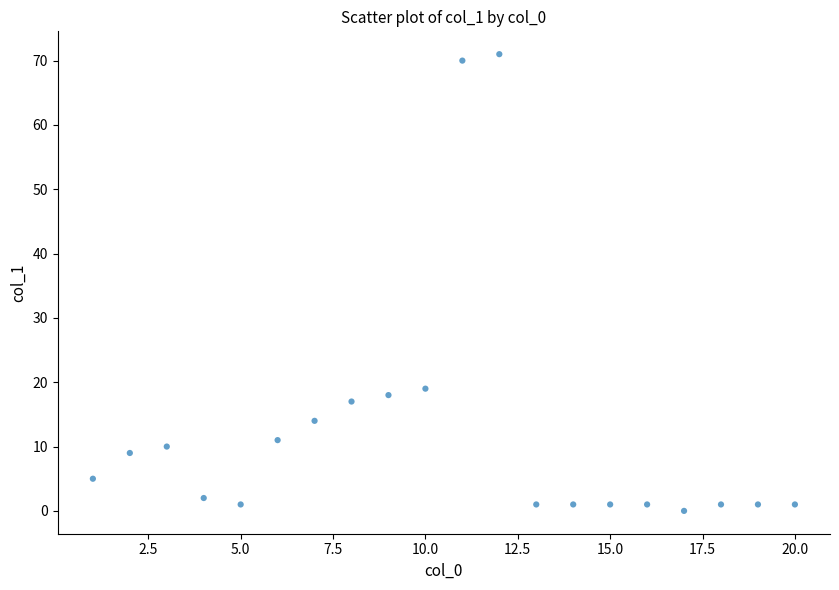

What is the range of X values (max minus min)?

19